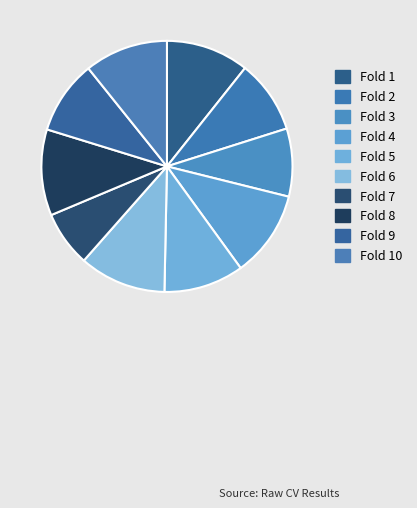

What is the change in value from Fold 2 to Fold 6?

+0.1